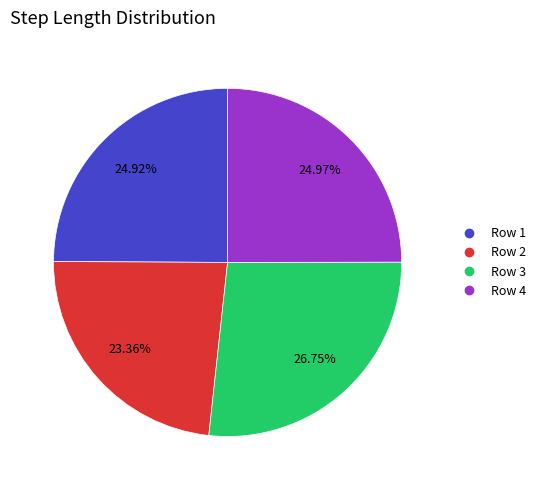

Is there any slice that represents more than half of the pie?

No